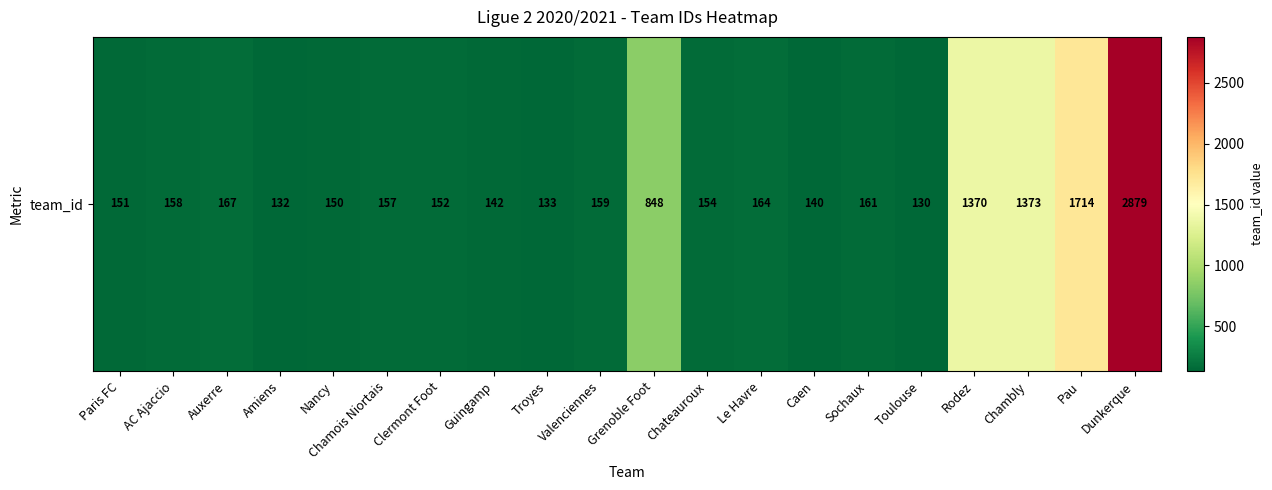

What is the smallest value displayed?

130